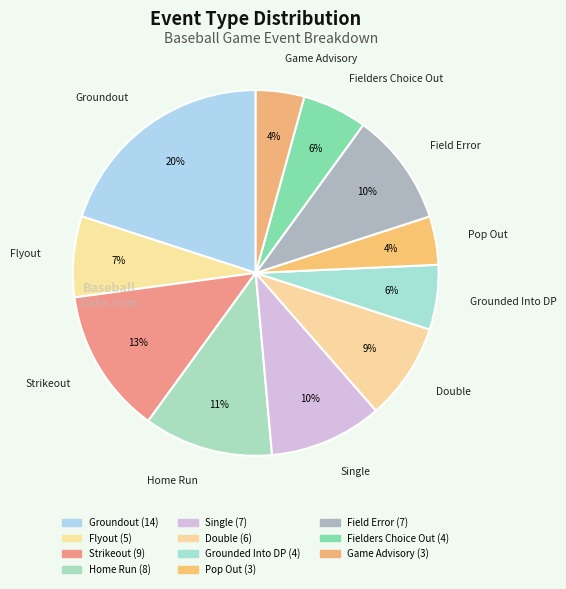

Count the number of slices in the pie.

11